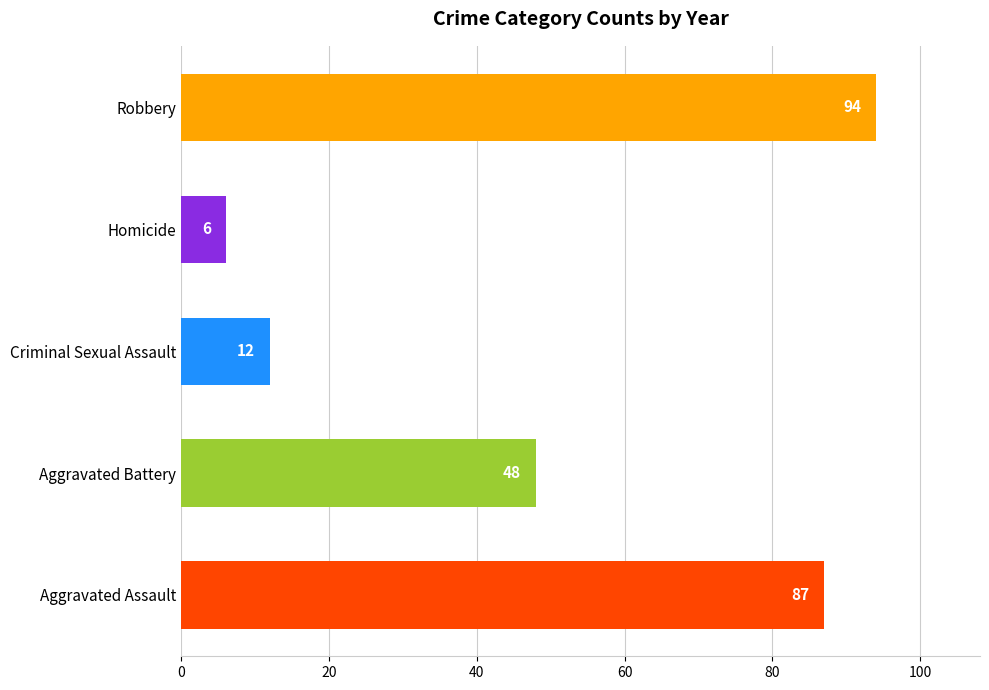

Which has a higher value, Homicide or Aggravated Battery?

Aggravated Battery